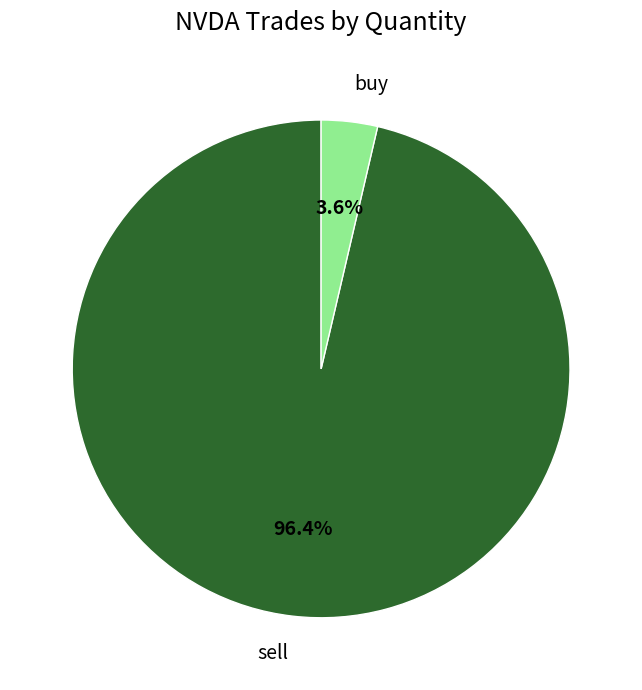

What percentage is NOT represented by buy?

96.4%